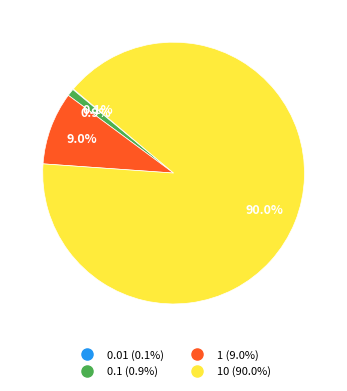

Does any single category account for the majority?

Yes